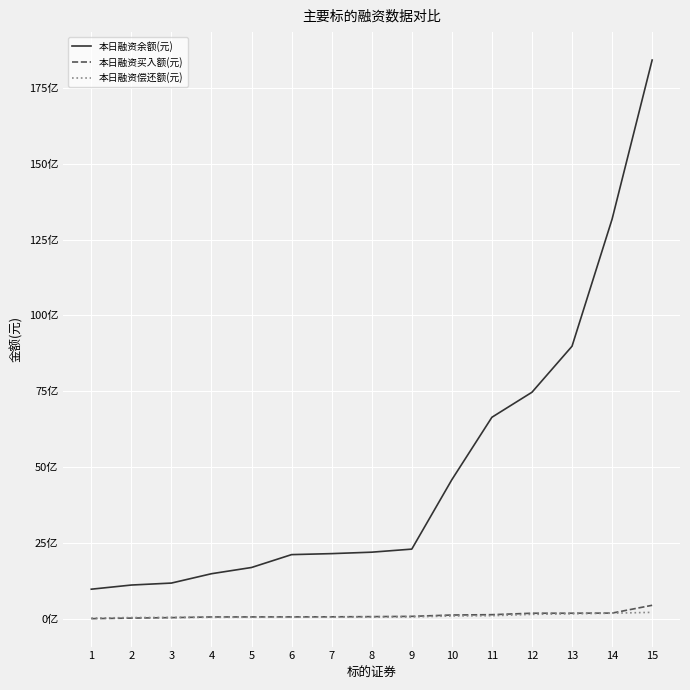

Rank the categories by 本日融资余额(元) value from highest to lowest.

15, 14, 13, 12, 11, 10, 9, 8, 7, 6, 5, 4, 3, 2, 1